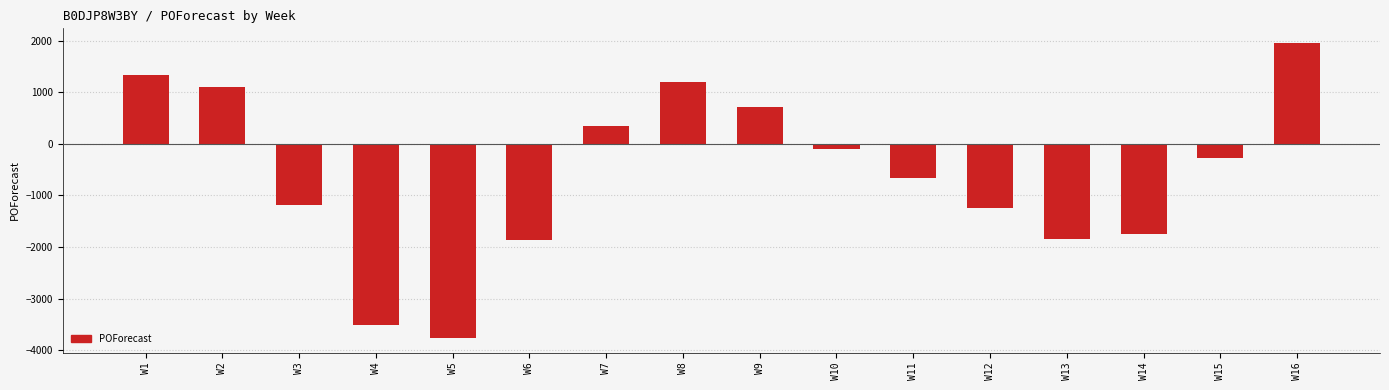

What is the sum of the values at W7 and W6?

-1518